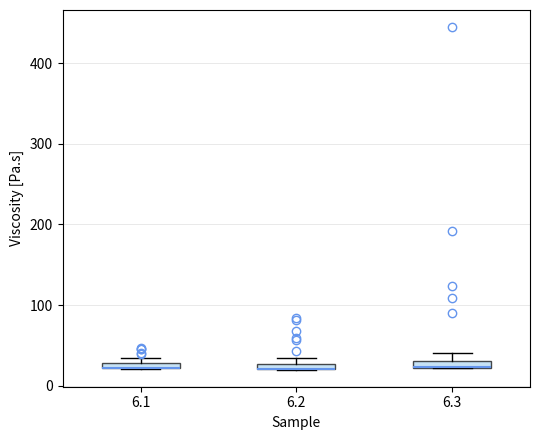

Where is the lower edge of the box at x = 6.1 on the y-axis? The values are not printed on the chart, so give them approximately, as read against the axis.

20